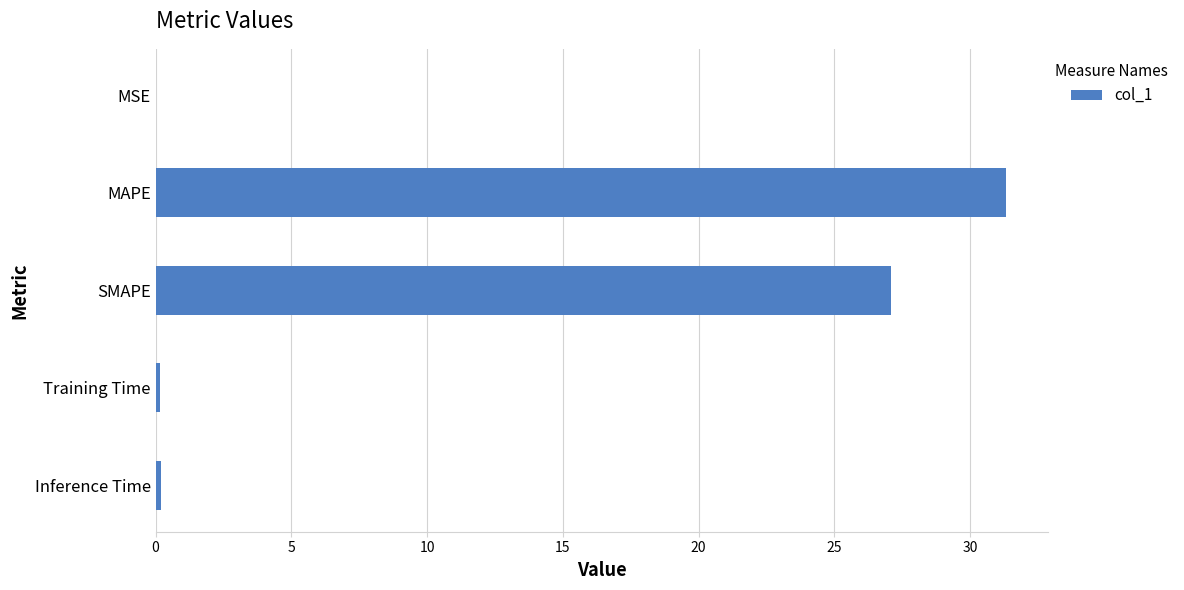

What is the sum of all values?

58.8